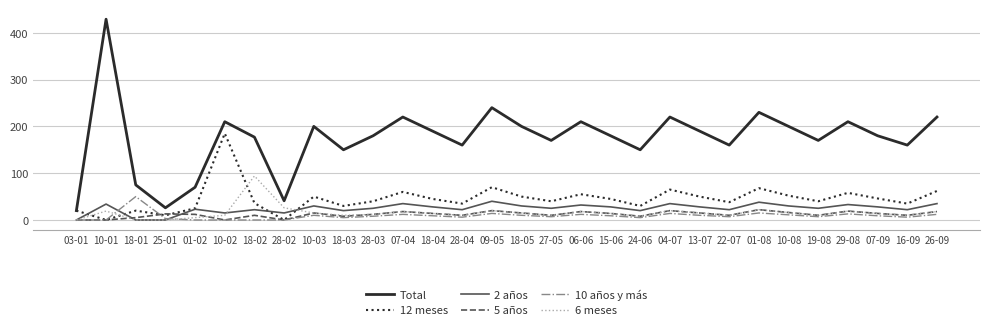

True or false: 5 años and Total intersect in this chart.

False